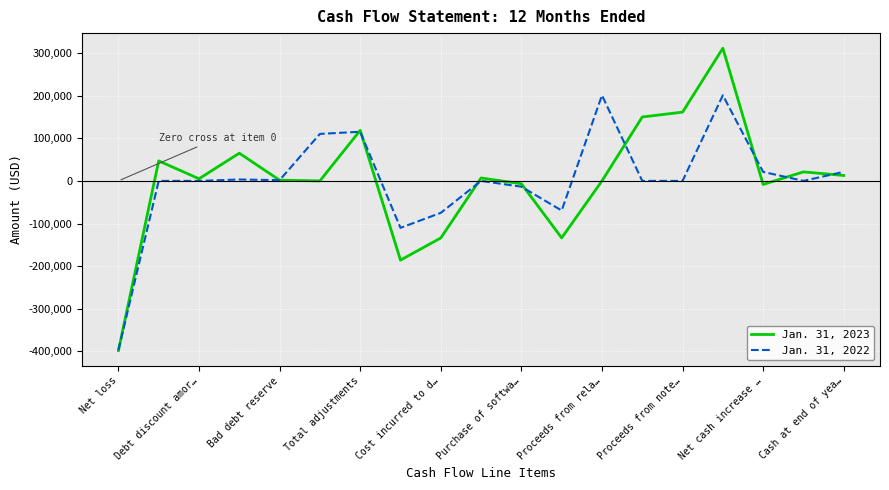

Does the chart display data point markers on the line(s)?

No